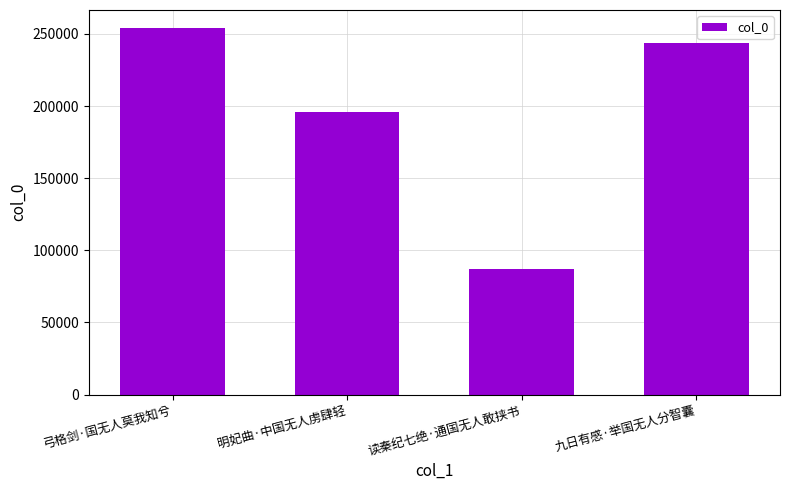

What is the label of the 3rd bar from the right?

明妃曲·中国无人虏肆轻